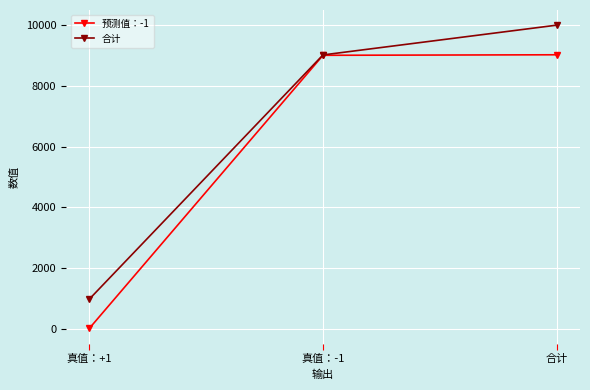

What is the sum of the 预测值：-1 values at 真值：+1 and 真值：-1?

9025